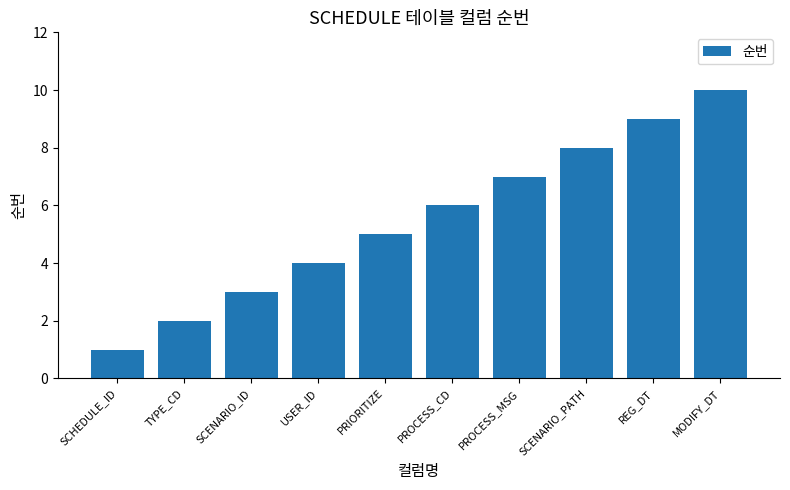

List the labels in order of value, smallest first.

SCHEDULE_ID, TYPE_CD, SCENARIO_ID, USER_ID, PRIORITIZE, PROCESS_CD, PROCESS_MSG, SCENARIO_PATH, REG_DT, MODIFY_DT